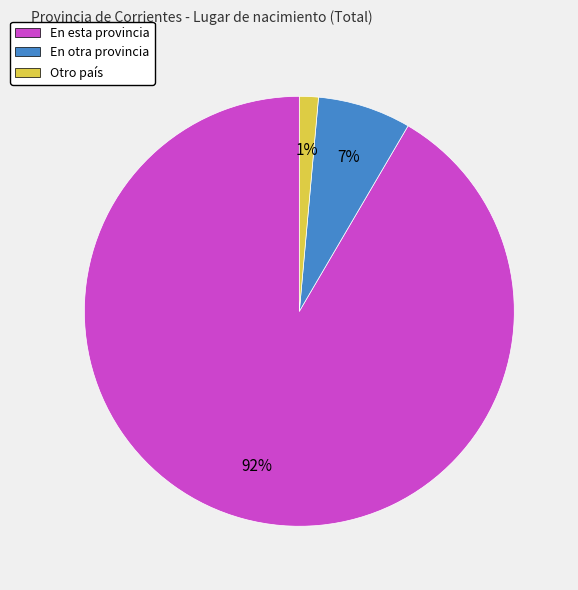

To the nearest percent, what portion does En otra provincia represent?

7%